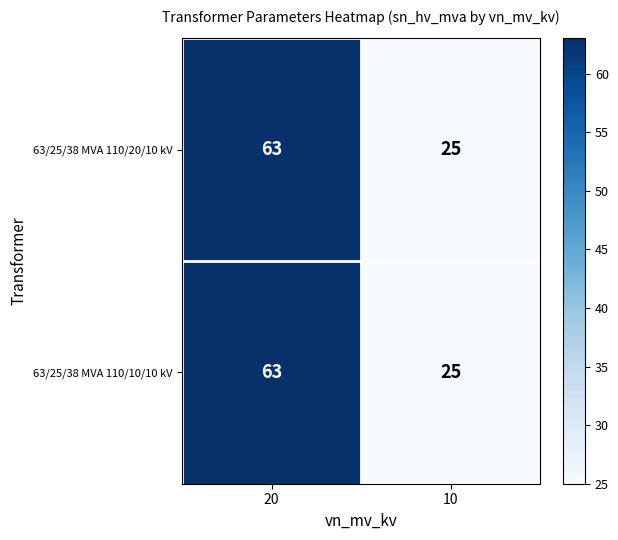

At which category does the chart reach its peak across all series?

20